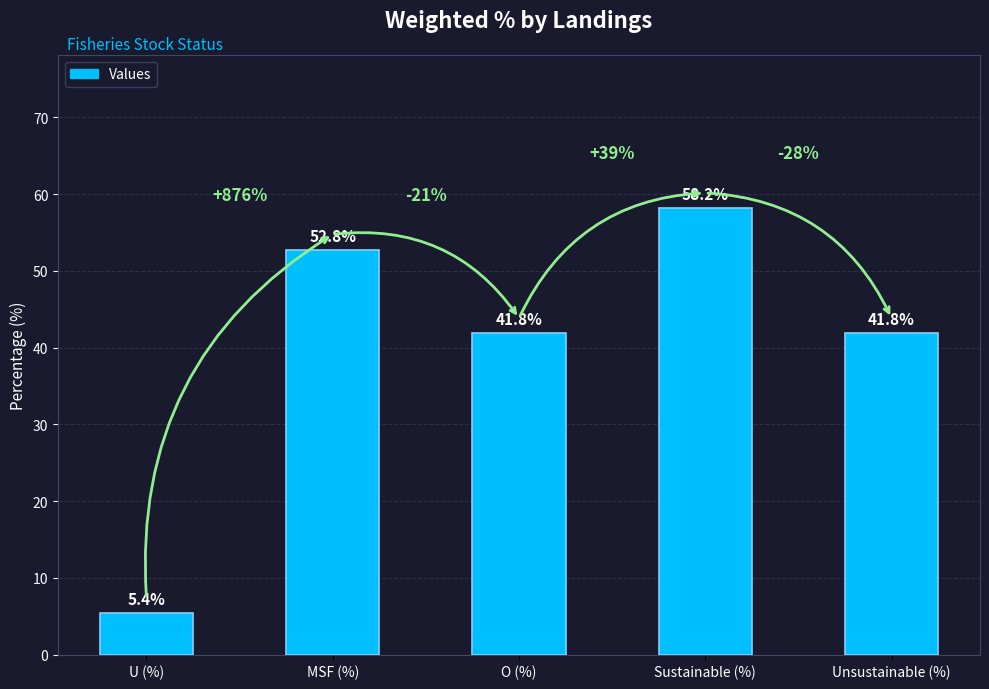

What is the difference between the maximum and second lowest values?

16.3